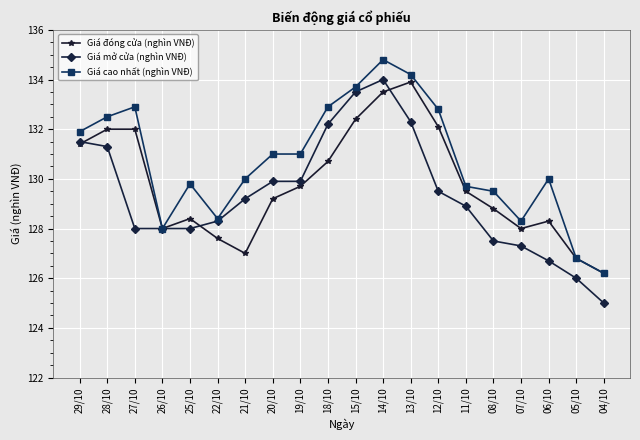

How many data points in Giá cao nhất (nghìn VNĐ) are less than 131?

10